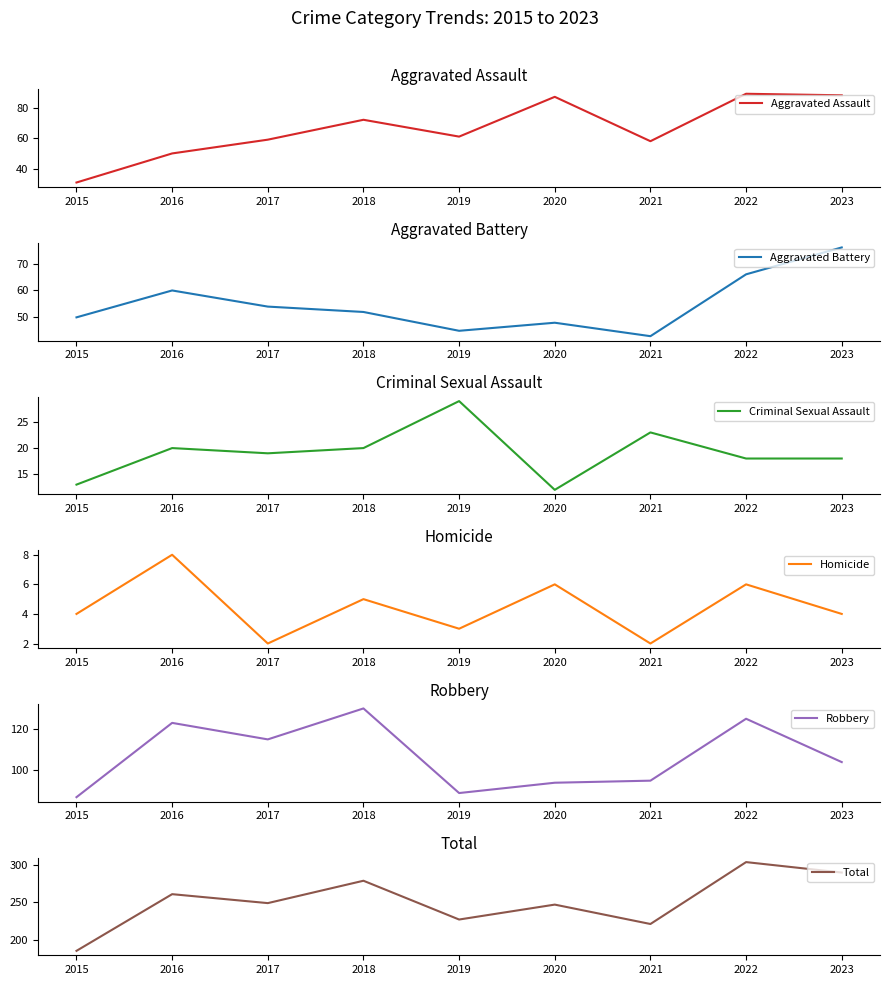

Where is the first local minimum for Total?

2017